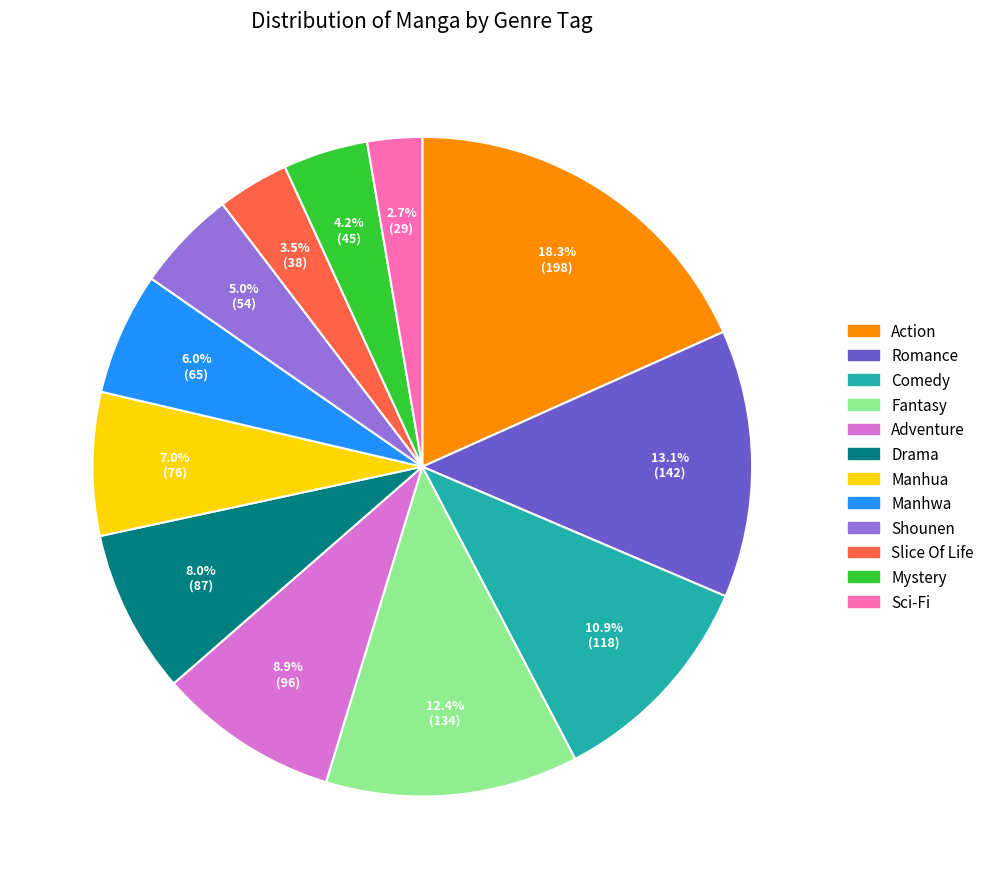

How many slices are in this pie chart?

12